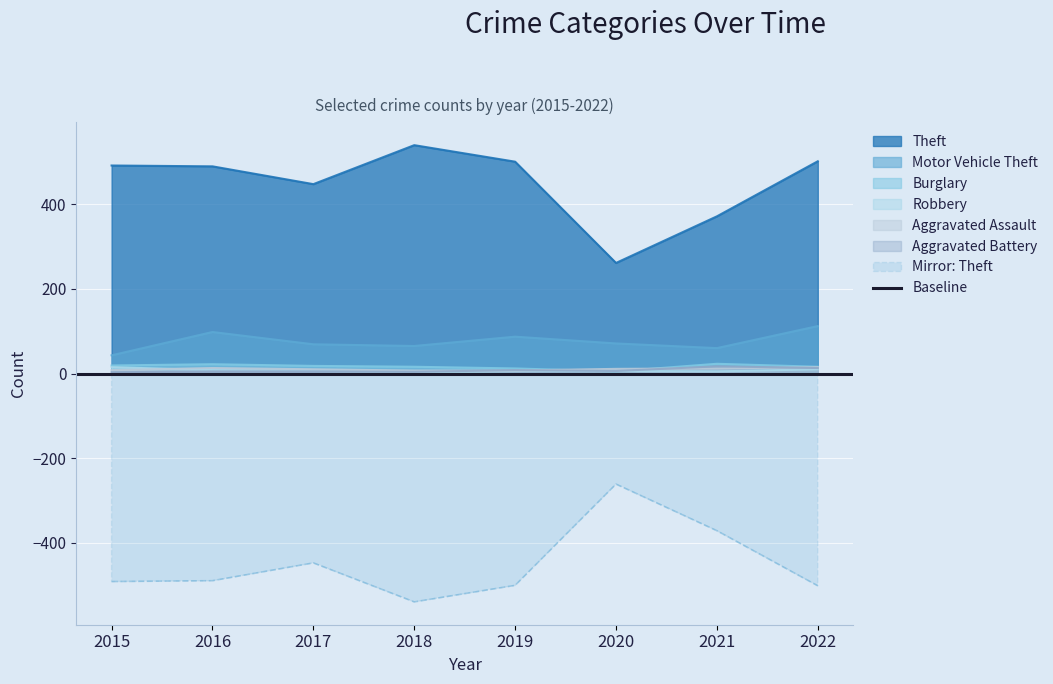

What is the value of the Aggravated Battery point at the 1st from the left?

3